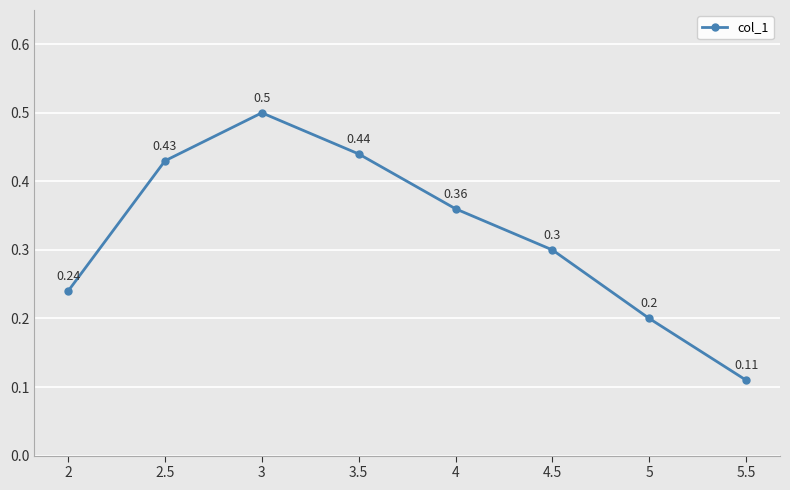

Rank the categories by value from lowest to highest.

5.5, 5, 2, 4.5, 4, 2.5, 3.5, 3